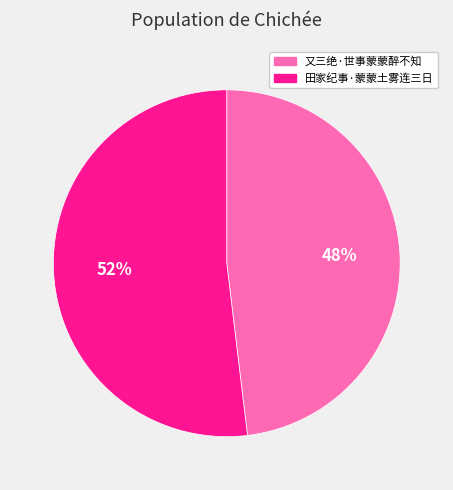

Which category has the biggest portion of the pie?

田家纪事·蒙蒙土雾连三日